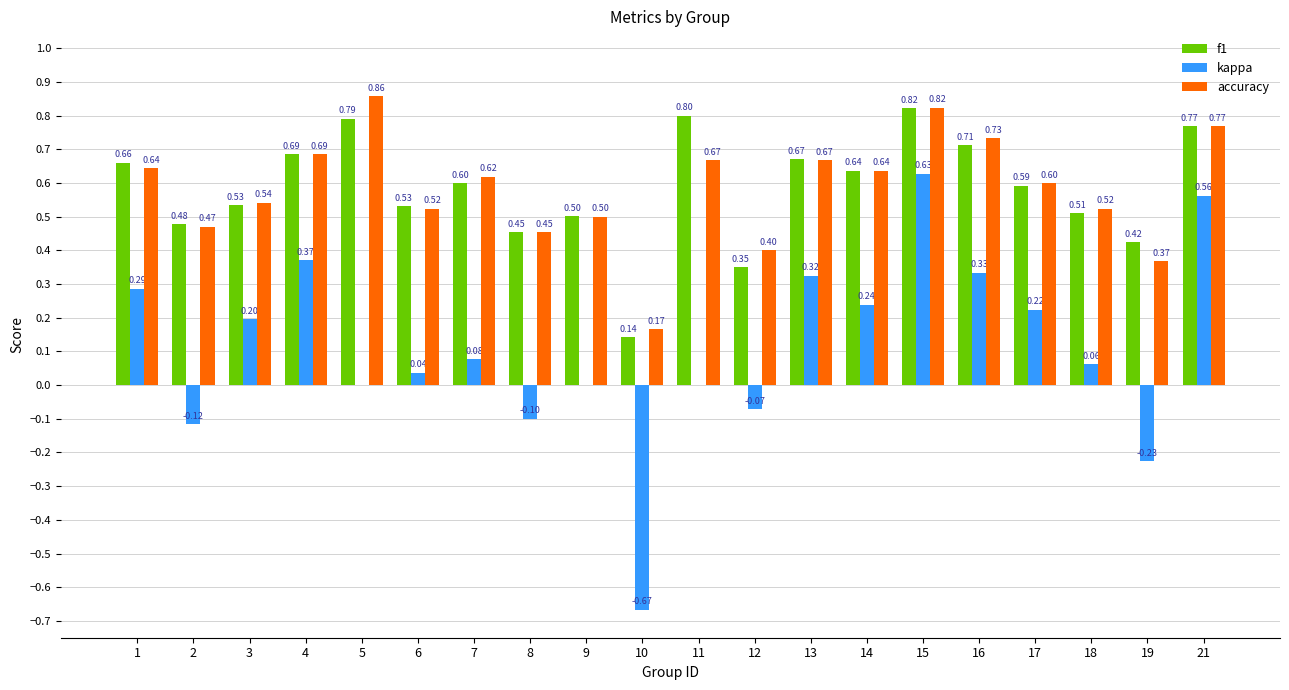

Is the value of accuracy at 8 greater than the value of f1 at 18?

No